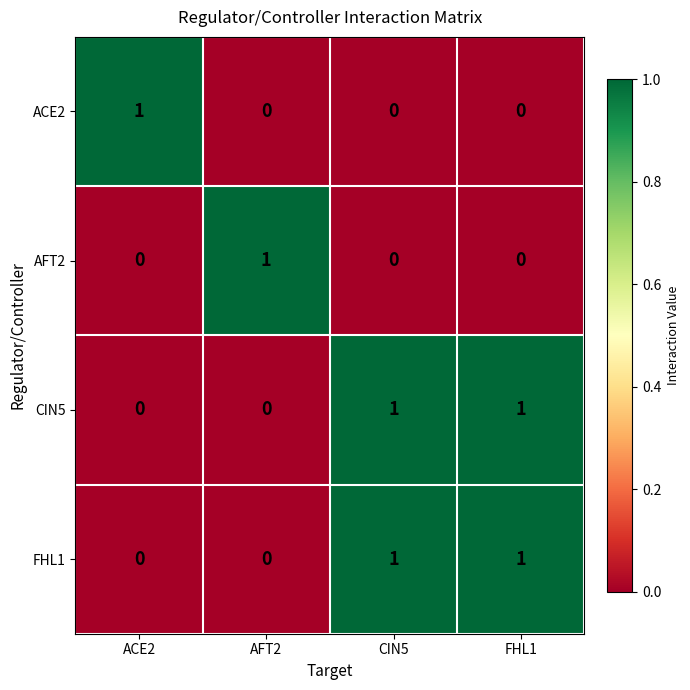

The value of AFT2 at FHL1 is 0. True or false?

True